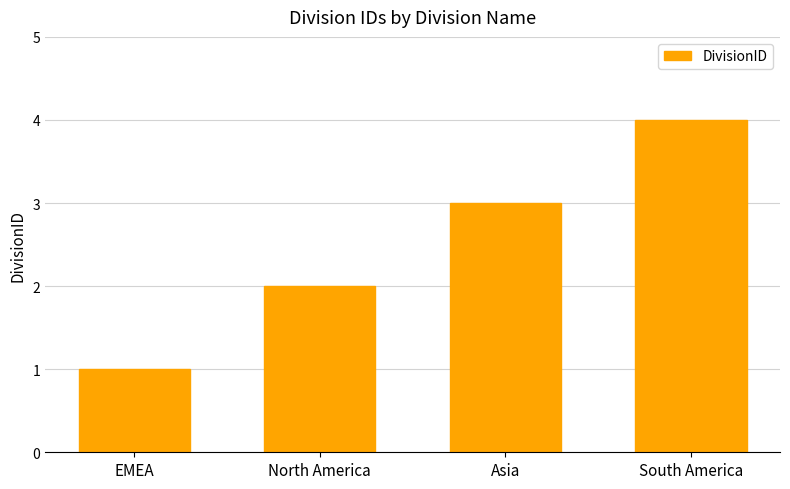

What is the change in value from Asia to South America?

+1